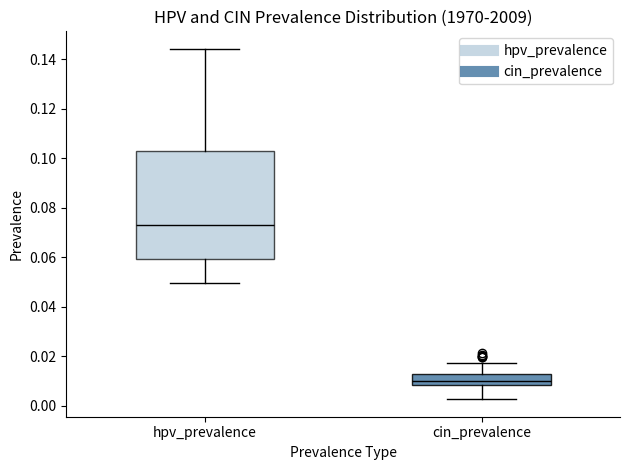

Which box has the lowest median line?

cin_prevalence